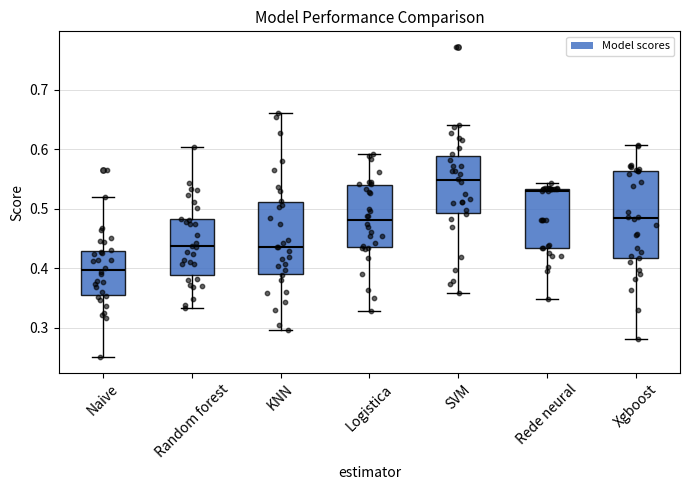

Reading left to right, transcribe this box plot: for each box, give where its median line is, the range the box spans, and where its two whiskers end, as read against the y-axis. The values are not printed on the chart, so give them approximately, as read against the axis.

Naive: median 0.40, box 0.36 to 0.43, whiskers 0.25 to 0.52
Random forest: median 0.44, box 0.39 to 0.48, whiskers 0.33 to 0.60
KNN: median 0.44, box 0.39 to 0.51, whiskers 0.30 to 0.66
Logistica: median 0.48, box 0.44 to 0.54, whiskers 0.33 to 0.59
SVM: median 0.55, box 0.49 to 0.59, whiskers 0.36 to 0.64
Rede neural: median 0.53 (just below the box's upper edge), box 0.43 to 0.53, whiskers 0.35 to 0.54
Xgboost: median 0.48, box 0.42 to 0.56, whiskers 0.28 to 0.61